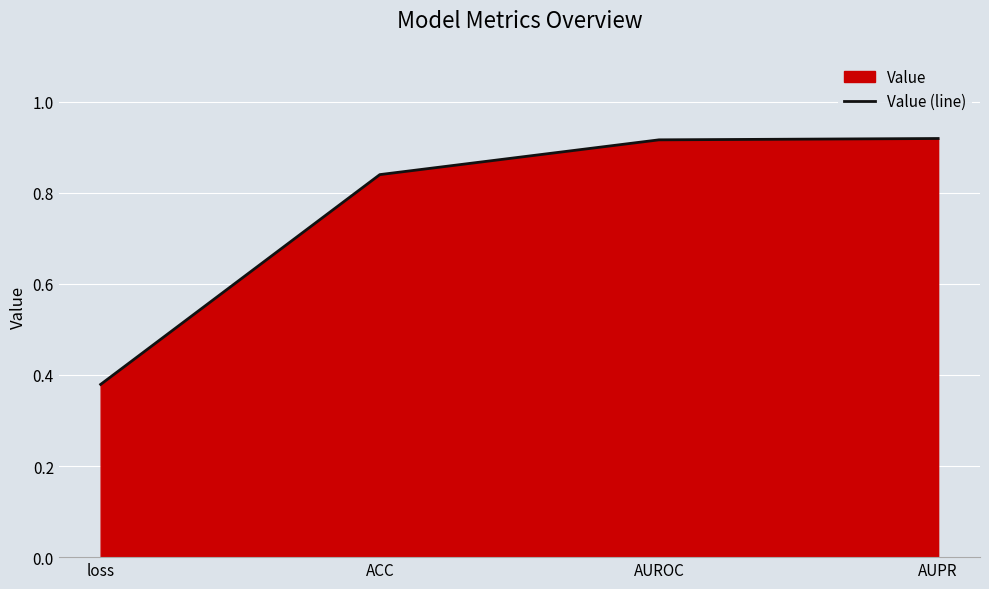

Reading left to right, extract all data points from this chart.

loss=0.4	ACC=0.8	AUROC=0.9	AUPR=0.9